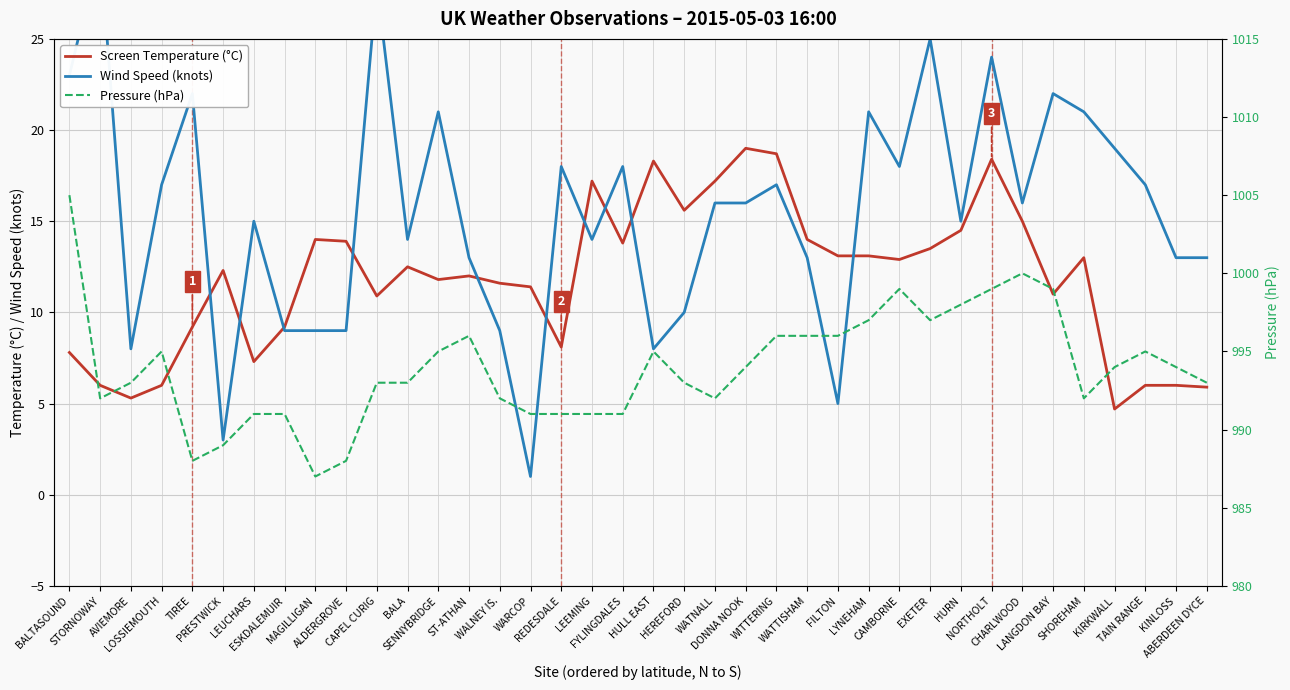

What is the value of the Wind Speed (knots) point at the 35th from the left?

19.0